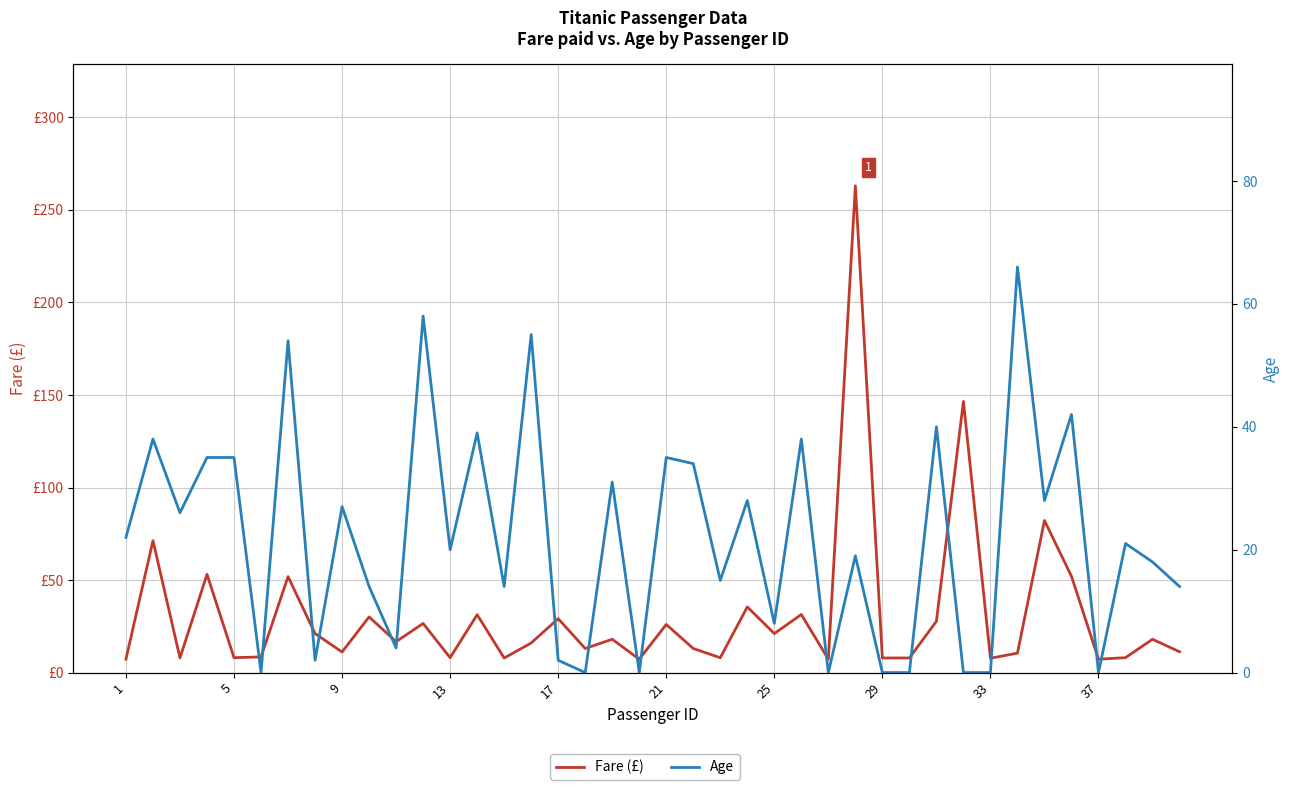

Which series has the largest total across all categories?

Fare (£)